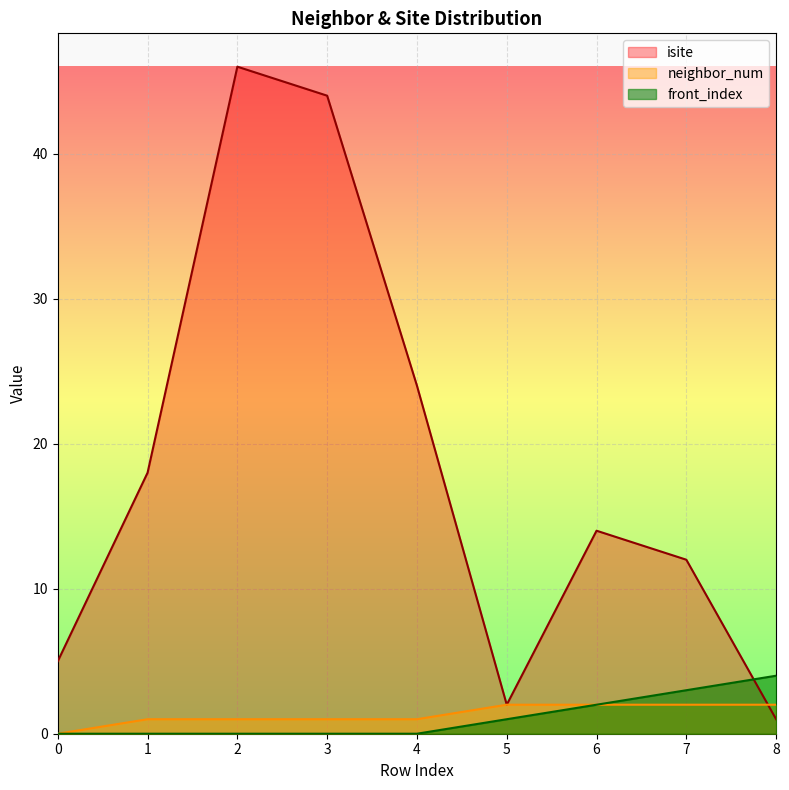

How many lines are shown in the chart?

3